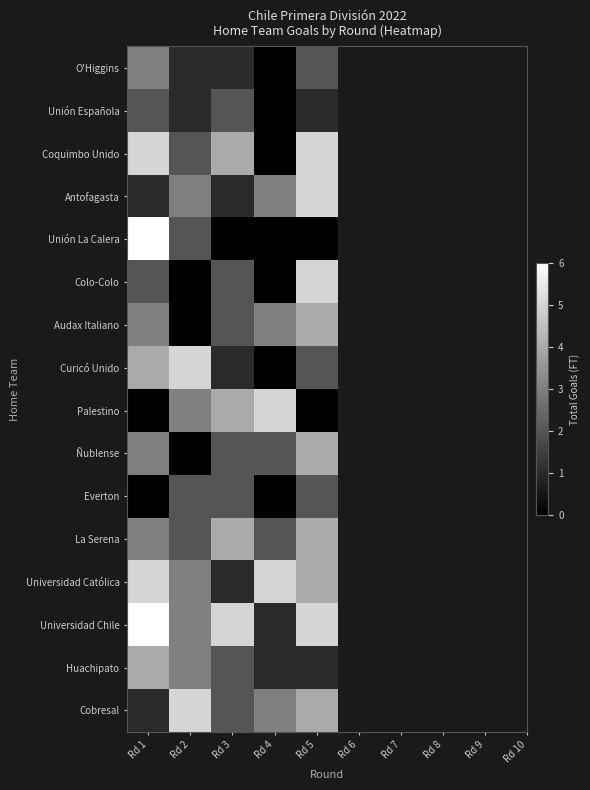

Reading left to right, list all the values displayed in this chart.

O'Higgins: Rd 1=3	Rd 2=1	Rd 3=1	Rd 4=0	Rd 5=2
Unión Española: Rd 1=2	Rd 2=1	Rd 3=2	Rd 4=0	Rd 5=1
Coquimbo Unido: Rd 1=5	Rd 2=2	Rd 3=4	Rd 4=0	Rd 5=5
Antofagasta: Rd 1=1	Rd 2=3	Rd 3=1	Rd 4=3	Rd 5=5
Unión La Calera: Rd 1=6	Rd 2=2	Rd 3=0	Rd 4=0	Rd 5=0
Colo-Colo: Rd 1=2	Rd 2=0	Rd 3=2	Rd 4=0	Rd 5=5
Audax Italiano: Rd 1=3	Rd 2=0	Rd 3=2	Rd 4=3	Rd 5=4
Curicó Unido: Rd 1=4	Rd 2=5	Rd 3=1	Rd 4=0	Rd 5=2
Palestino: Rd 1=0	Rd 2=3	Rd 3=4	Rd 4=5	Rd 5=0
Ñublense: Rd 1=3	Rd 2=0	Rd 3=2	Rd 4=2	Rd 5=4
Everton: Rd 1=0	Rd 2=2	Rd 3=2	Rd 4=0	Rd 5=2
La Serena: Rd 1=3	Rd 2=2	Rd 3=4	Rd 4=2	Rd 5=4
Universidad Católica: Rd 1=5	Rd 2=3	Rd 3=1	Rd 4=5	Rd 5=4
Universidad Chile: Rd 1=6	Rd 2=3	Rd 3=5	Rd 4=1	Rd 5=5
Huachipato: Rd 1=4	Rd 2=3	Rd 3=2	Rd 4=1	Rd 5=1
Cobresal: Rd 1=1	Rd 2=5	Rd 3=2	Rd 4=3	Rd 5=4